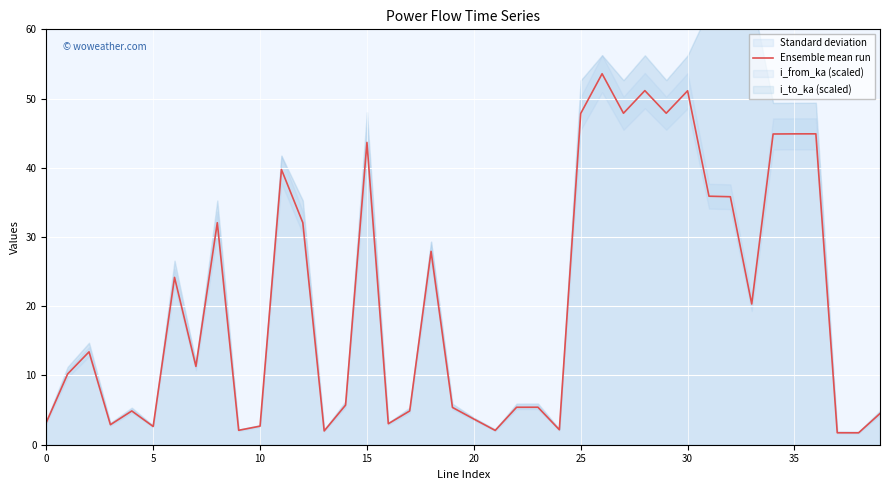

The value of Ensemble mean run at 30 is 51.1. True or false?

True